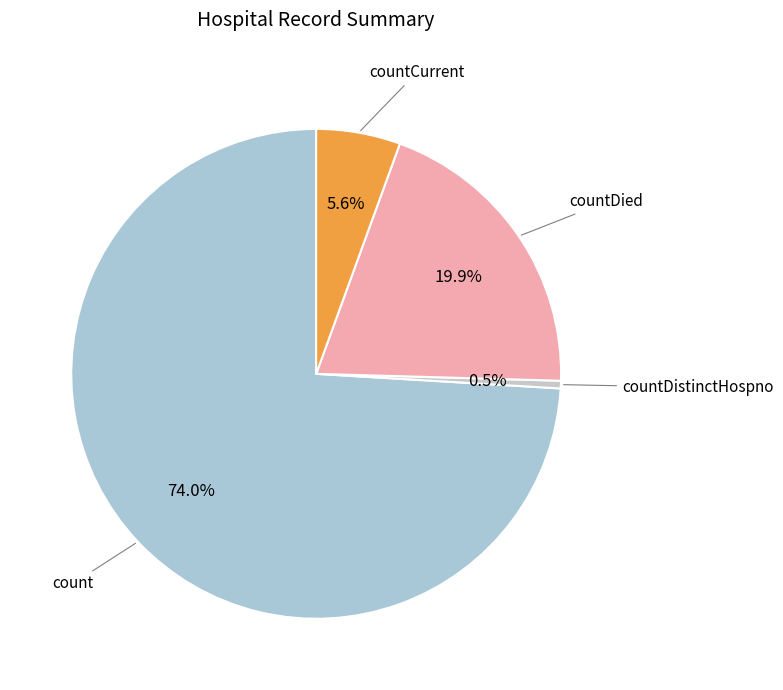

Count the number of slices in the pie.

4